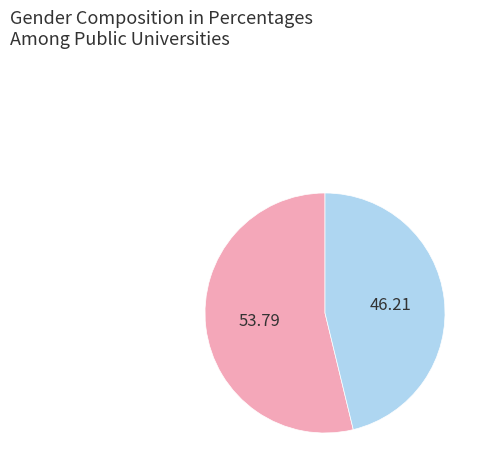

Is there any slice that represents more than half of the pie?

Yes